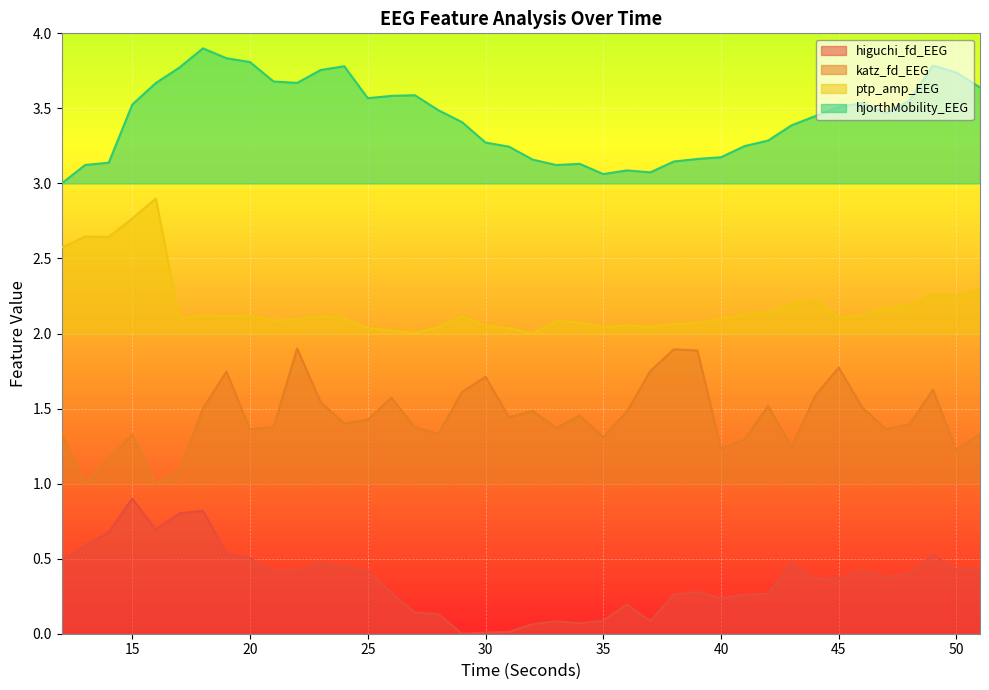

List the labels in order of katz_fd_EEG value, smallest first.

16, 13, 17, 14, 50, 40, 43, 41, 35, 15, 28, 12, 51, 20, 47, 33, 27, 21, 48, 24, 25, 31, 34, 36, 32, 18, 46, 42, 23, 26, 44, 29, 49, 30, 19, 37, 45, 39, 38, 22